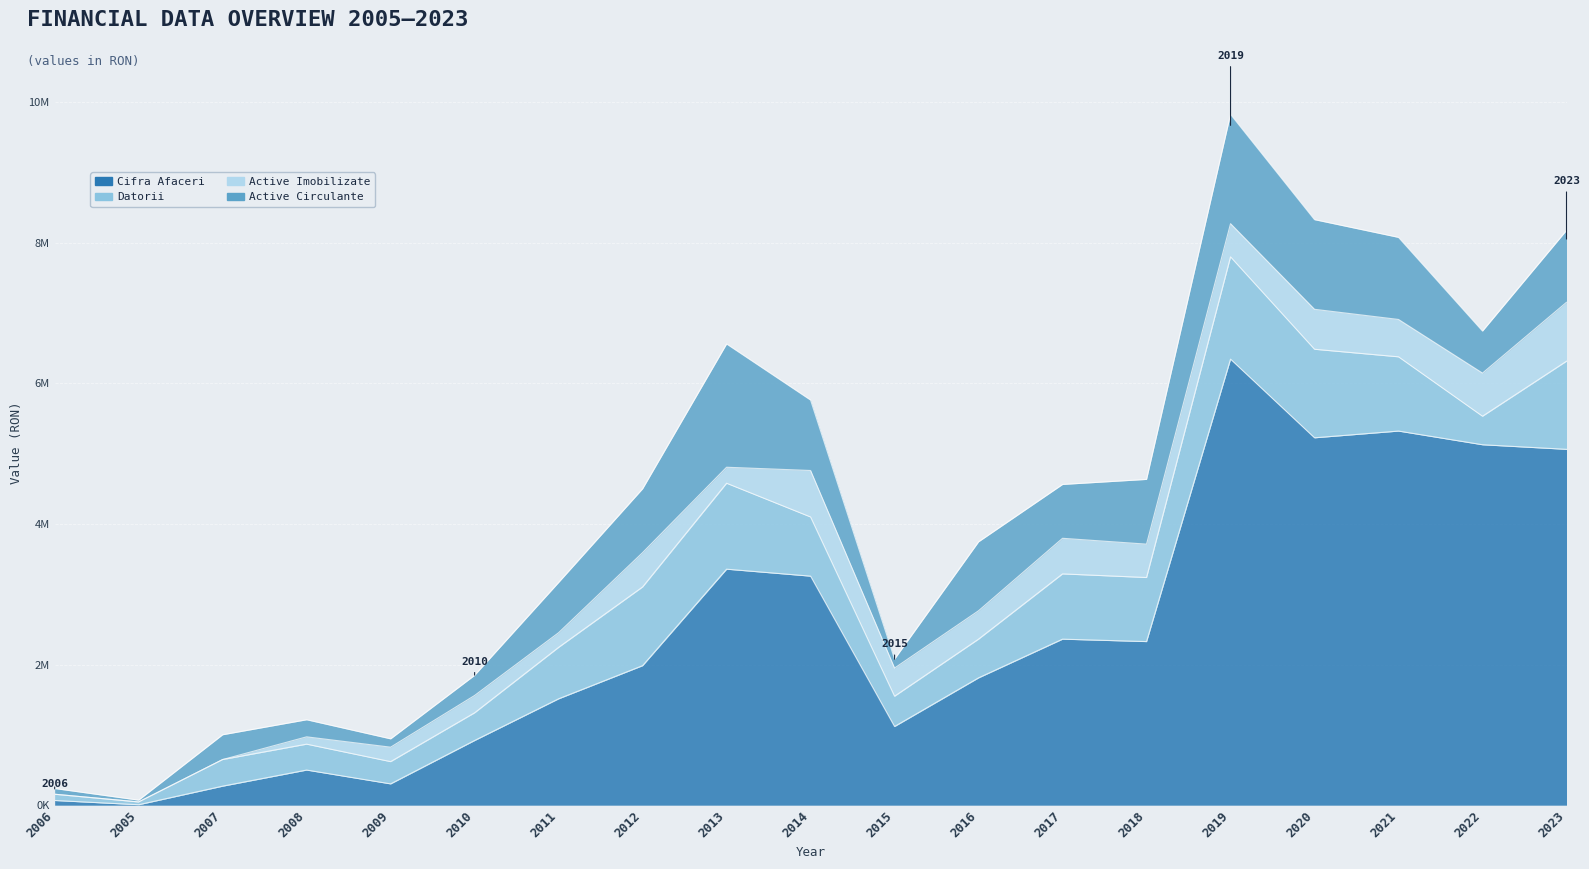

True or false: Active Circulante has more than 0 points higher than both neighbors.

True